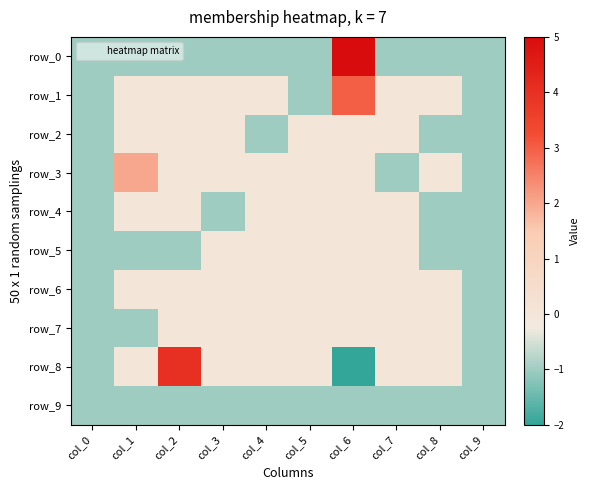

The row_3 series shows 1 at col_5. True or false?

False